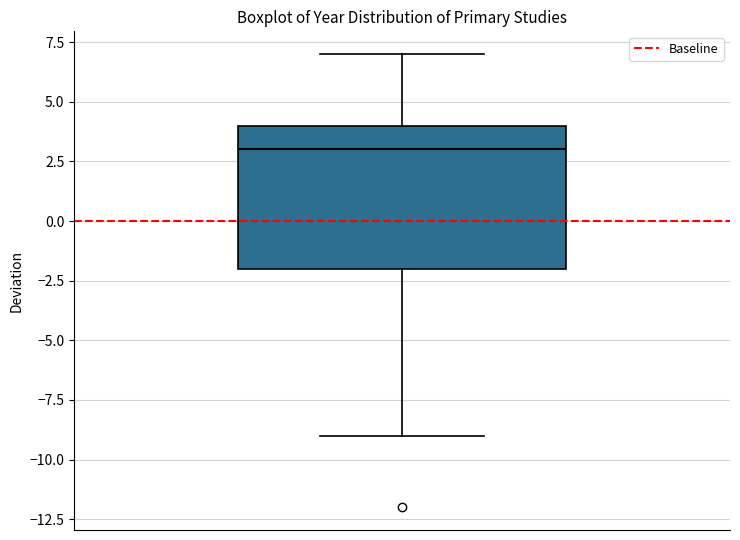

Where is the upper edge of the box on the y-axis? The values are not printed on the chart, so give them approximately, as read against the axis.

4